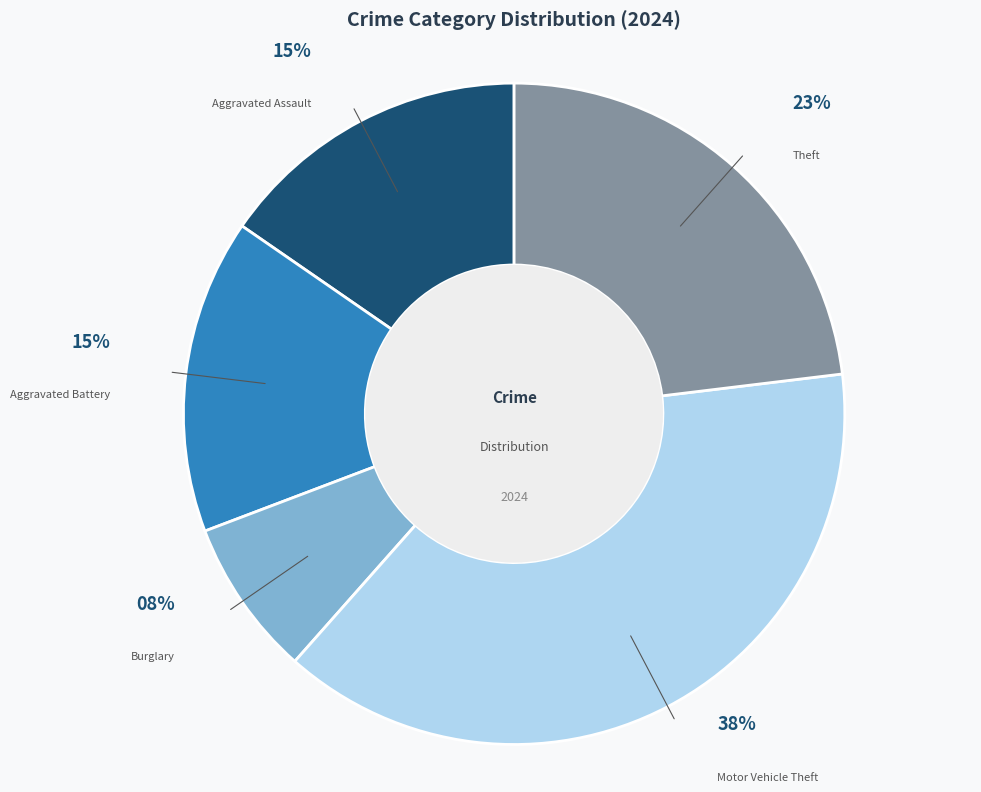

To the nearest percent, what is the average slice percentage?

20%